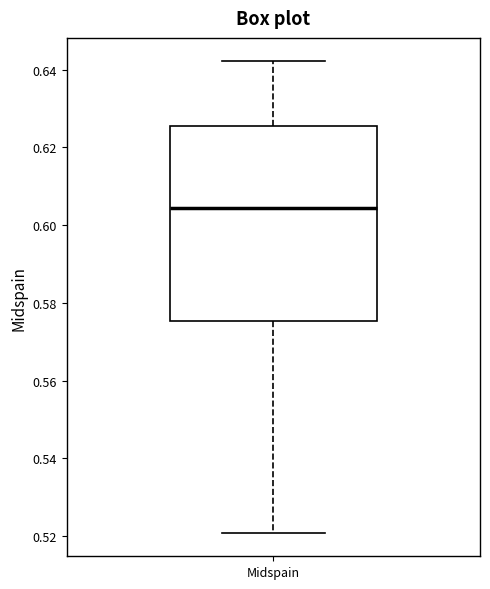

Transcribe this box plot: give where the median line is, the range the box spans, and where the two whiskers end, as read against the y-axis. The values are not printed on the chart, so give them approximately, as read against the axis.

median 0.604, box 0.576 to 0.626, whiskers 0.520 to 0.642